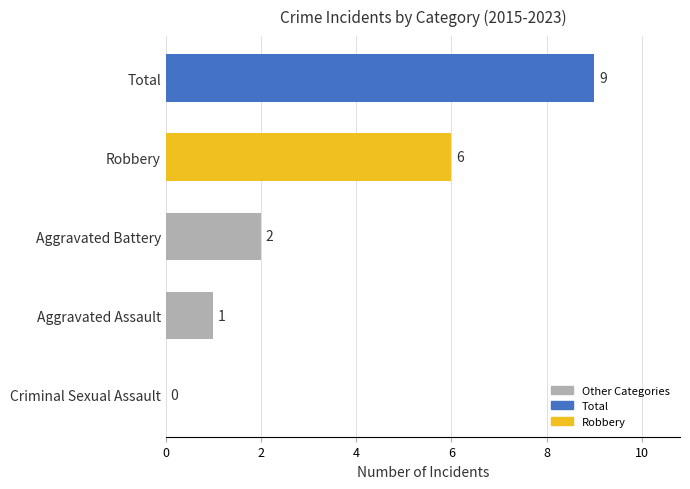

Between Aggravated Assault and Total, which is larger?

Total